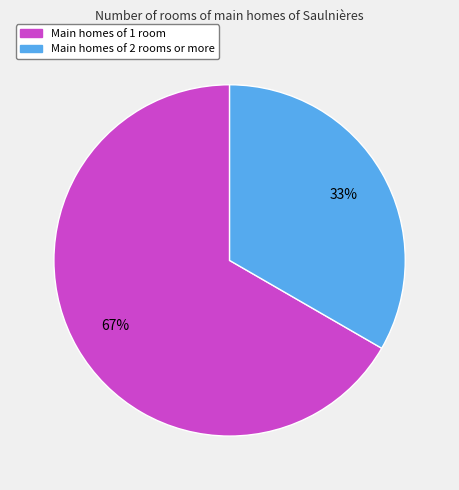

Does any single category account for the majority?

Yes